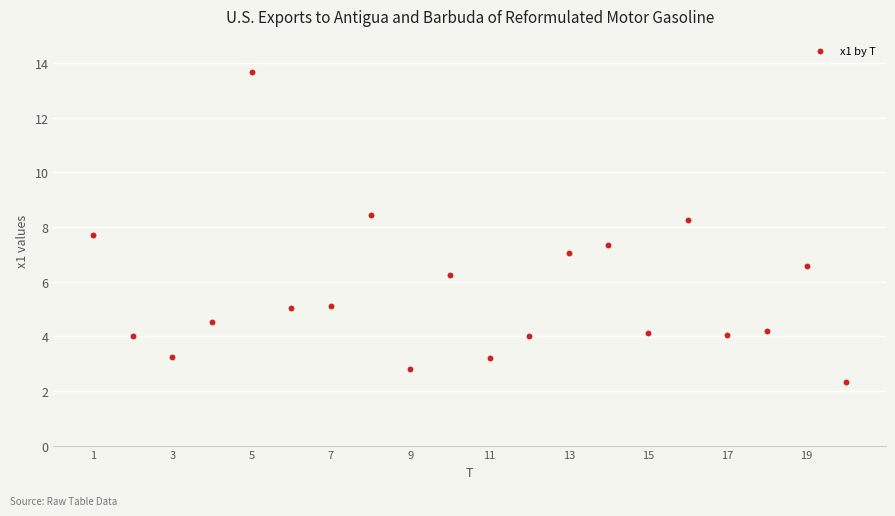

What is the range of X values (max minus min)?

19.0